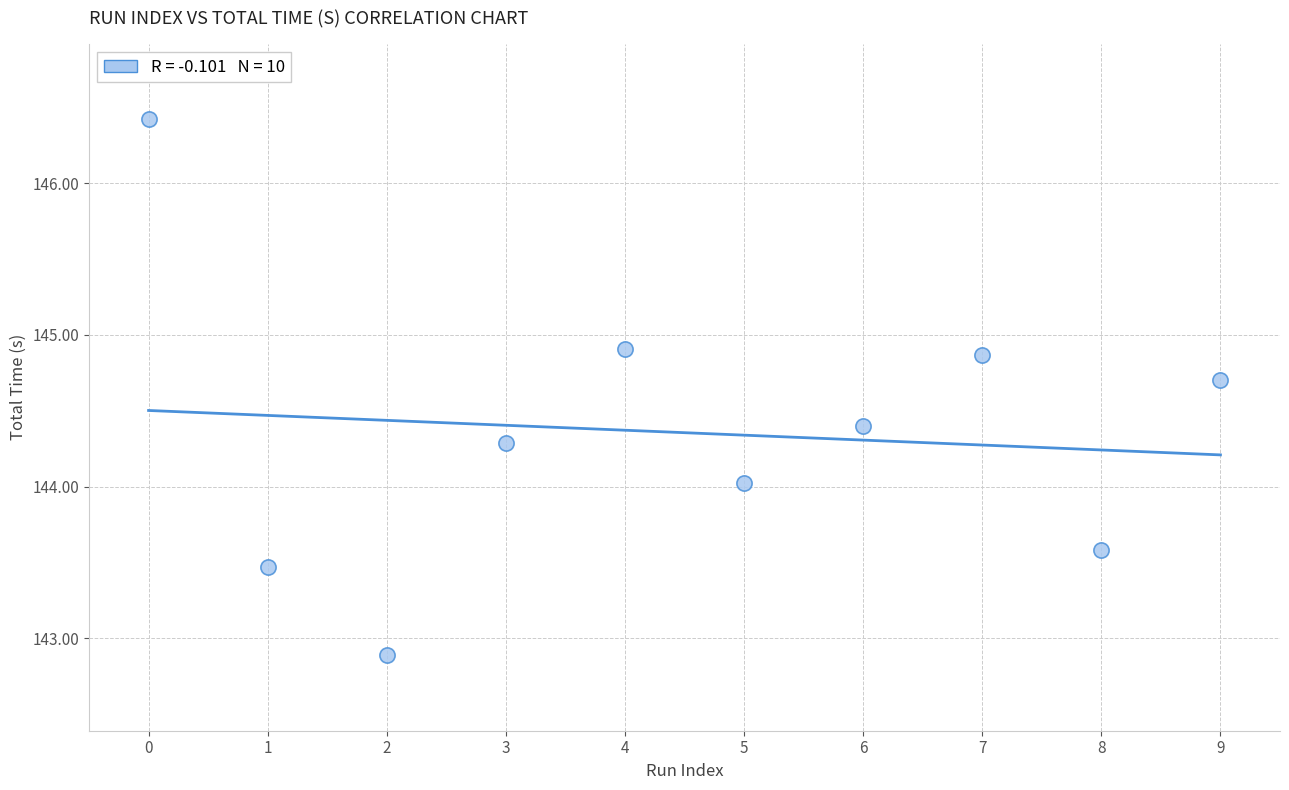

What is the average Y value?

144.4